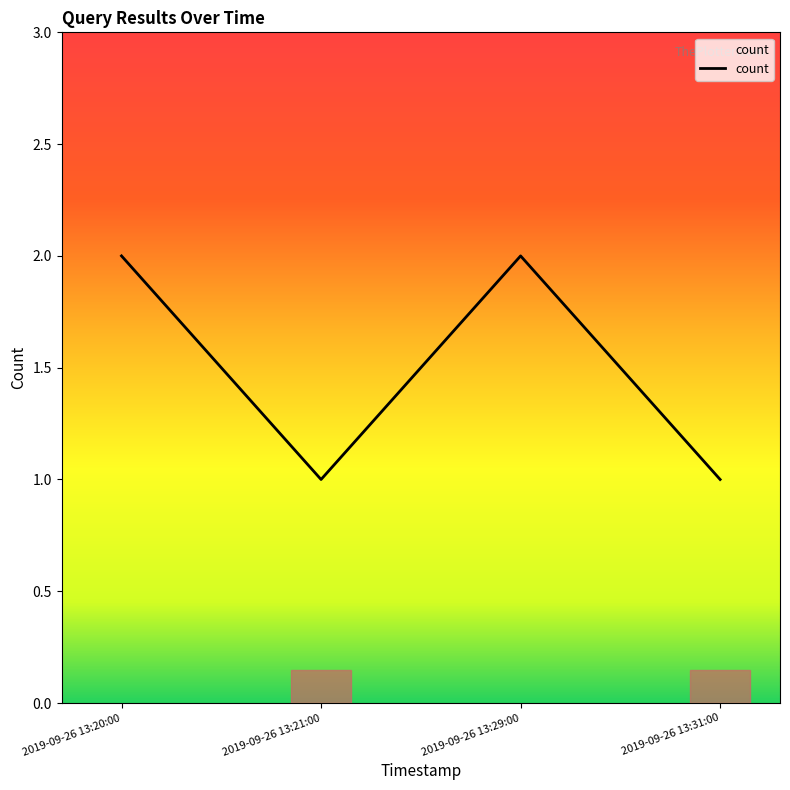

What position from the left is 2019-09-26 13:31:00?

4